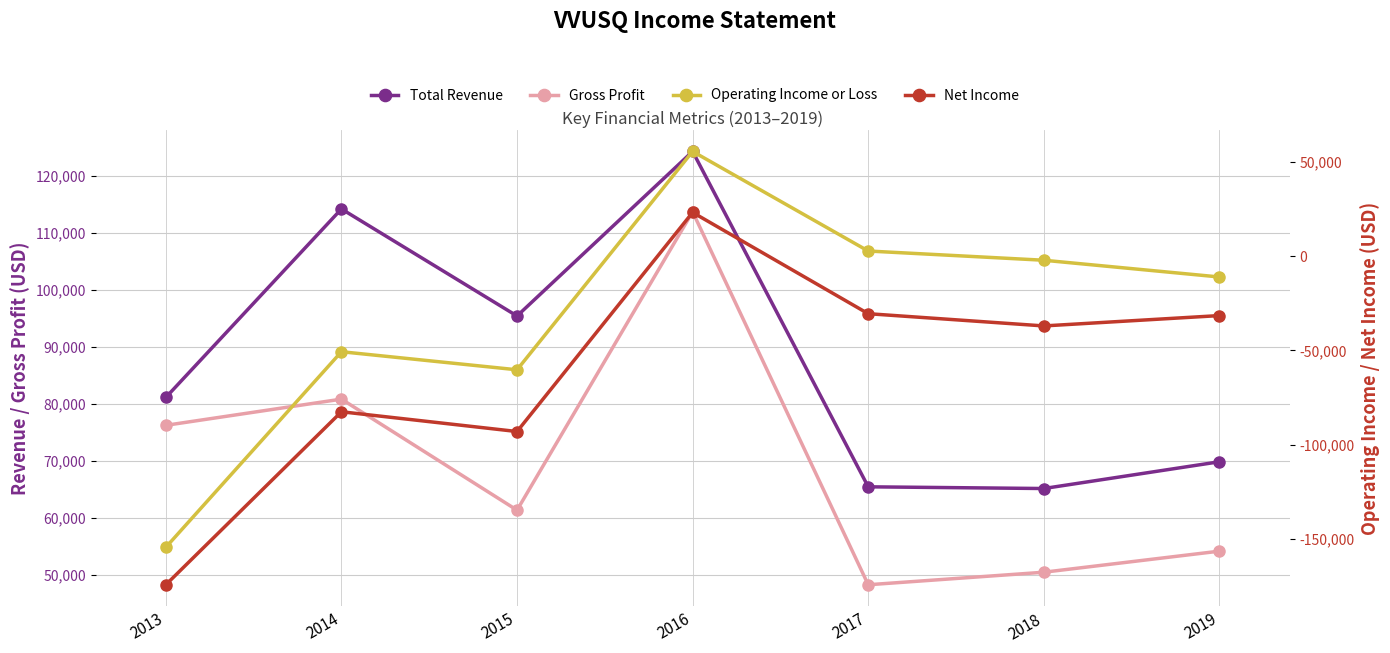

True or false: Operating Income or Loss and Total Revenue cross at least once.

False